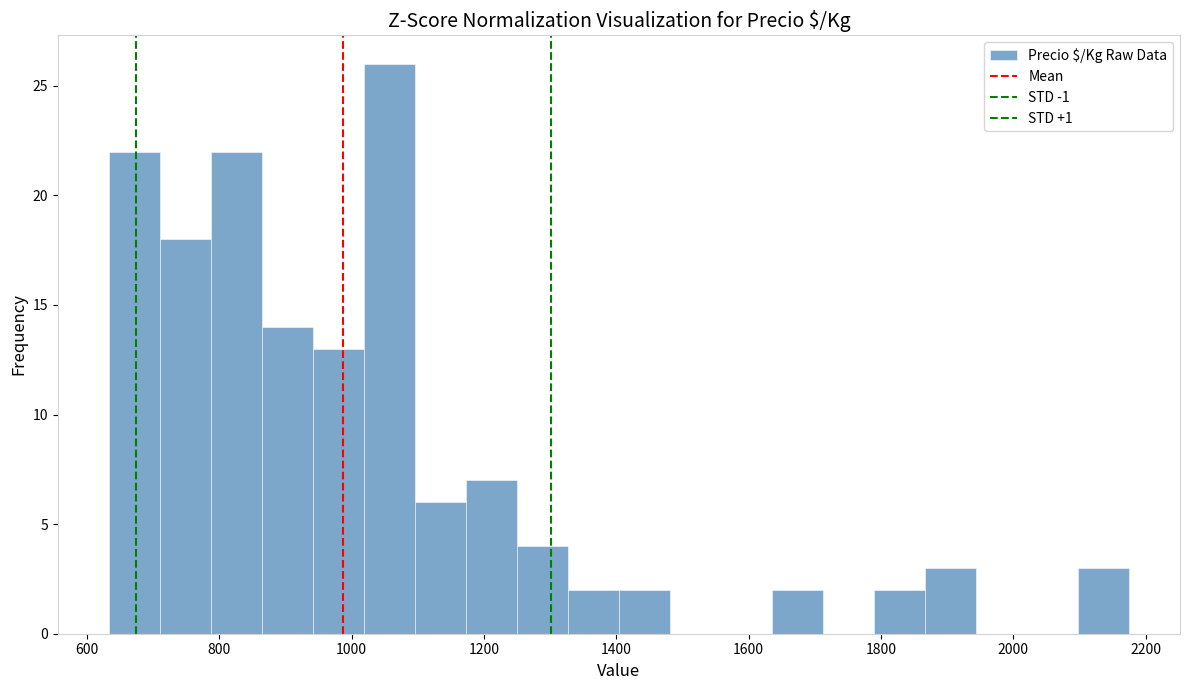

Read against the x-axis, roughly where is the centre of the tallest bar?

1060